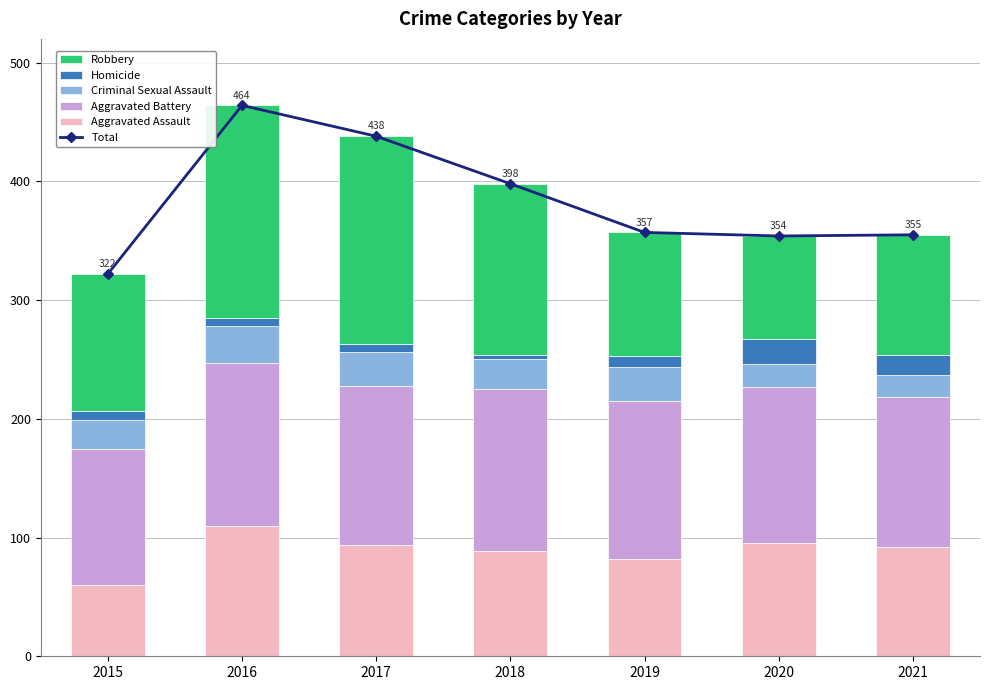

What is the smallest value displayed?

4